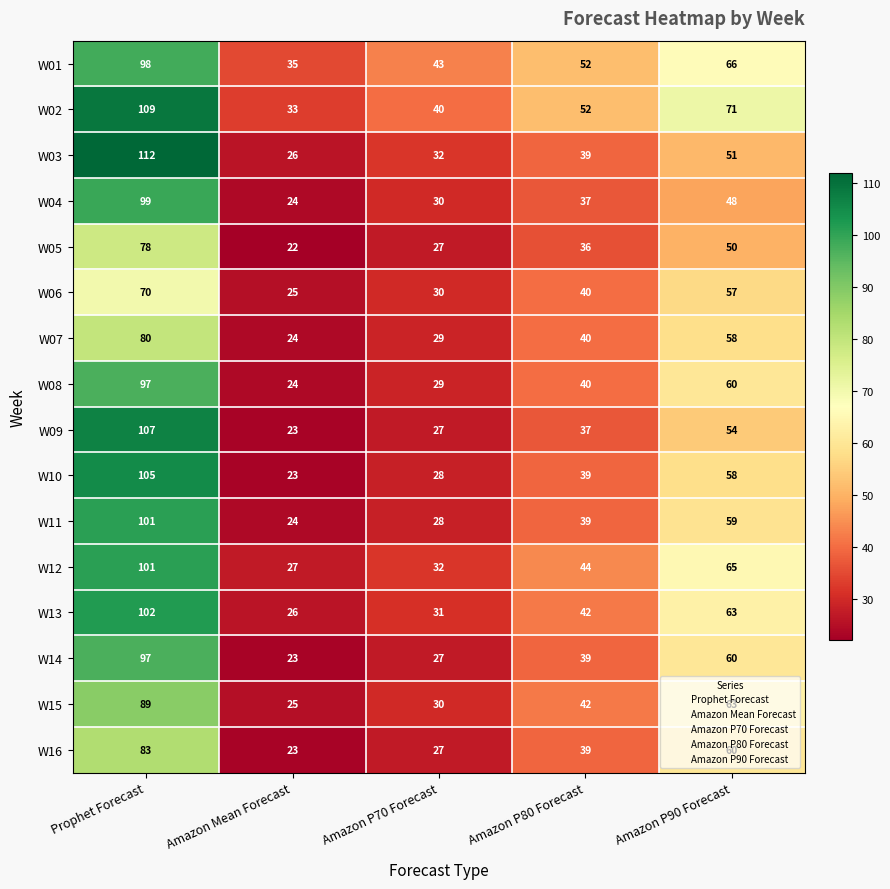

Read the W04 value at Amazon P90 Forecast, to the nearest 5.

50